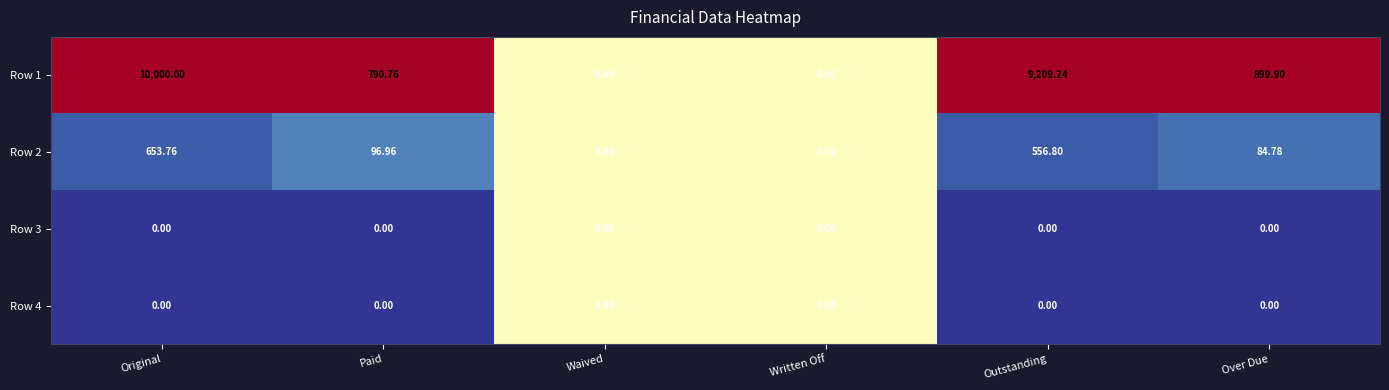

Where is Row 1 nearest to the value 5000?

Over Due